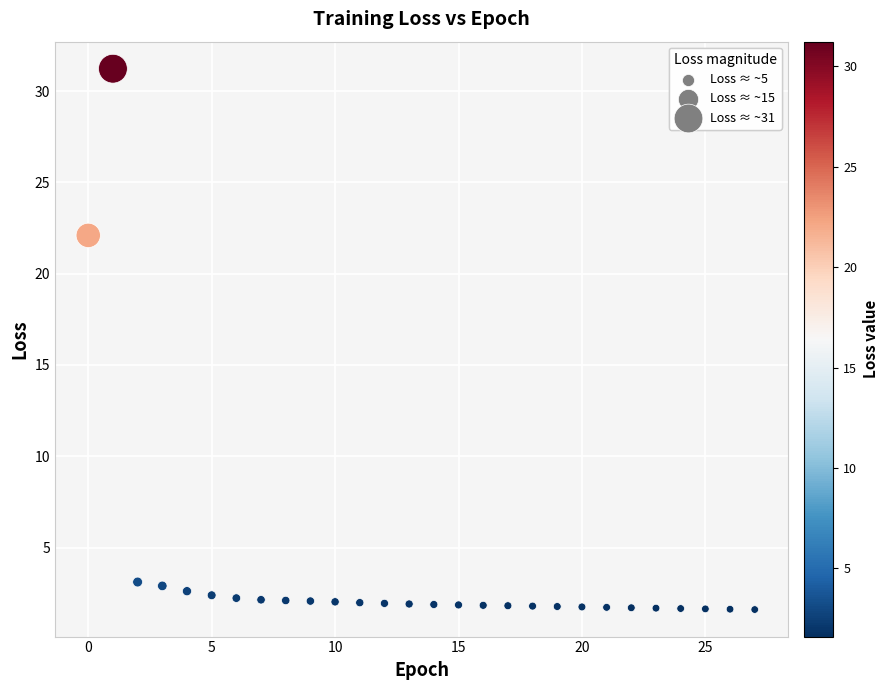

What is the range of Y values (max minus min)?

29.6